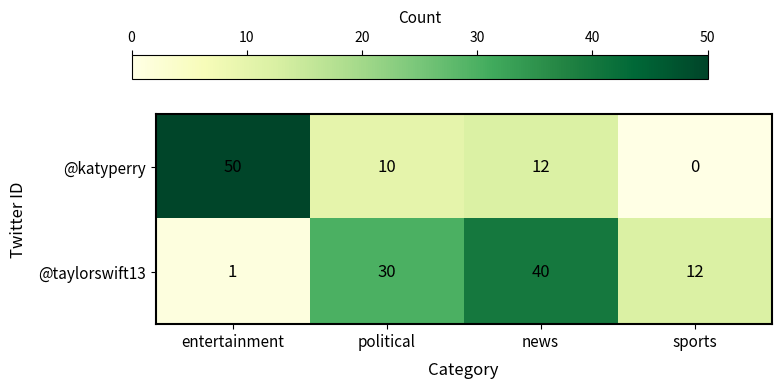

At which category is the sum across all series the highest?

news